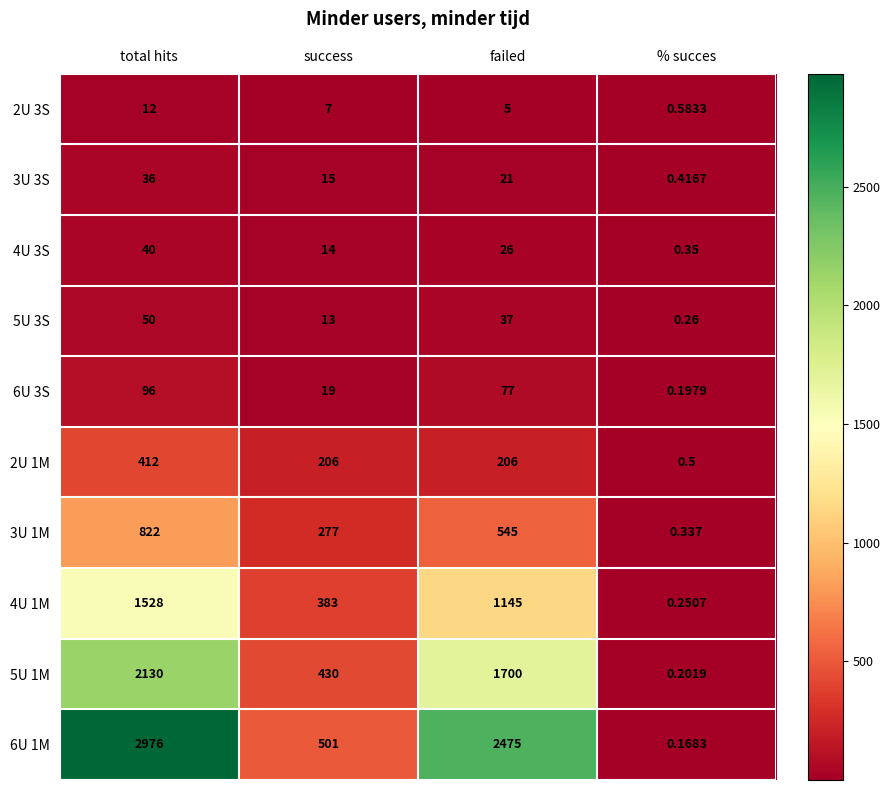

At which category is the sum across all series the highest?

total hits